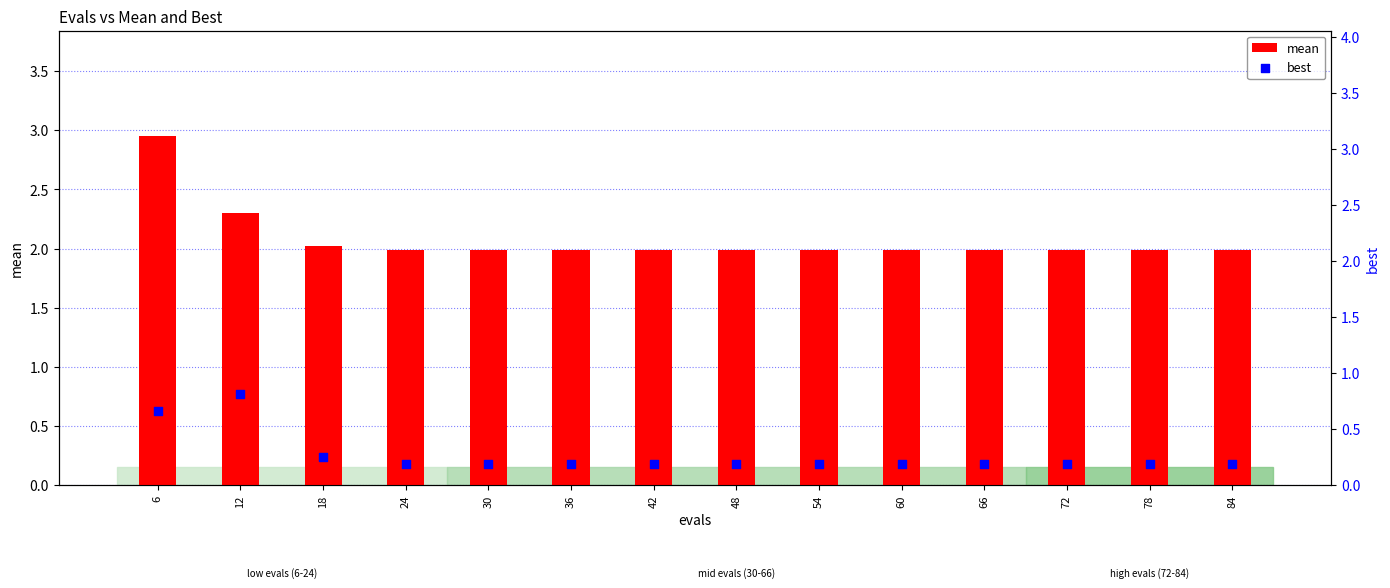

Which series reaches the minimum Y coordinate?

best